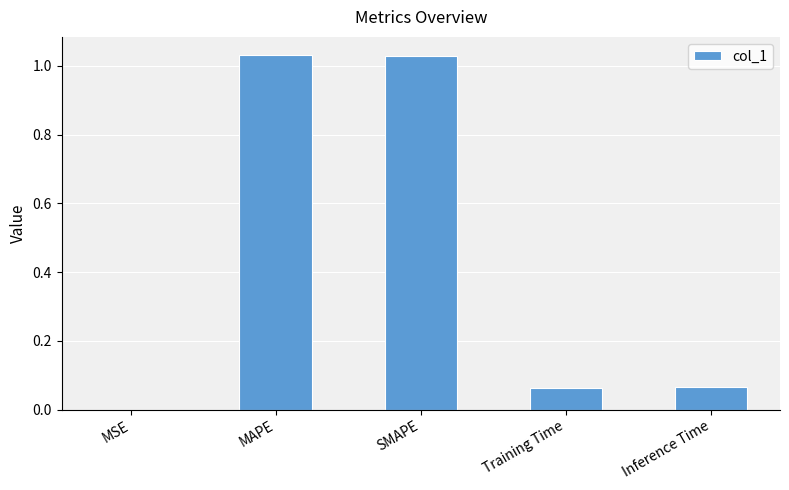

Is it true that the value at MSE is 0.0?

True